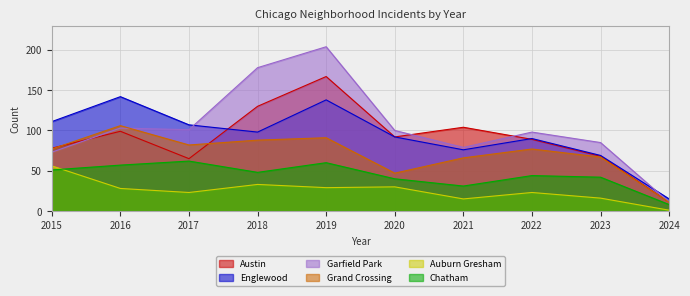

What is the difference between the Garfield Park values at 2016 and 2020?

3